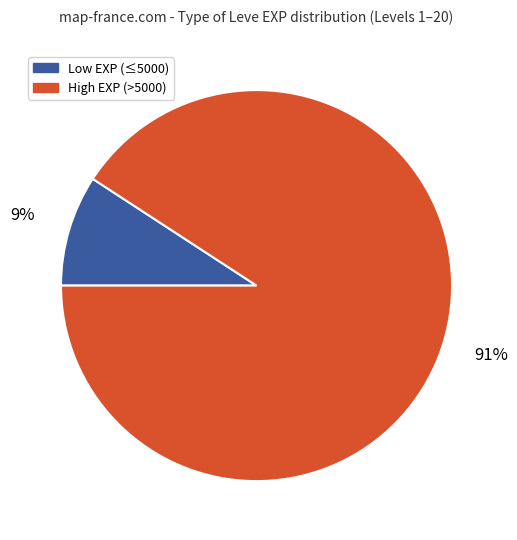

To the nearest percent, what is the average slice percentage?

50%